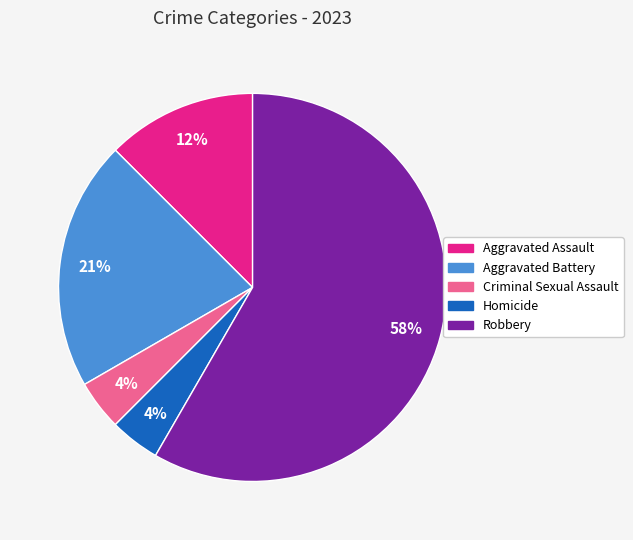

To the nearest percent, what is the average slice percentage?

20%